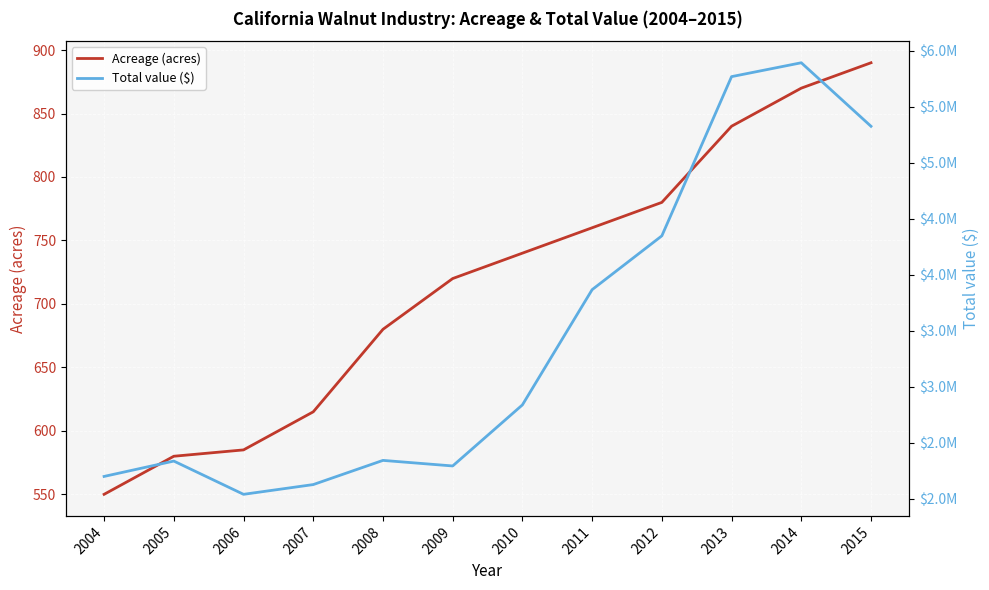

What is the maximum value shown in the chart?

5891930